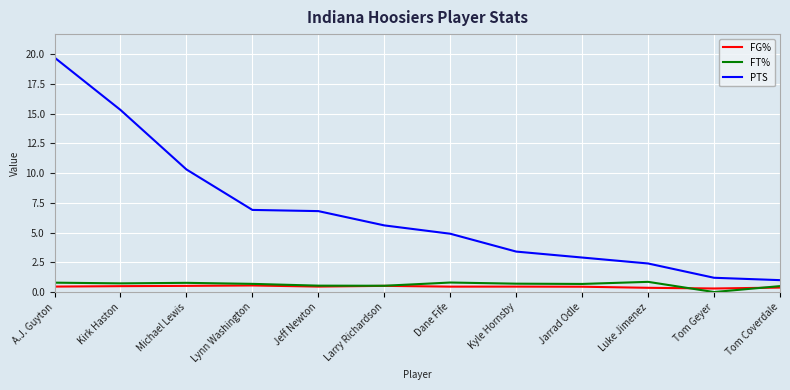

What is the total value across all series at Lynn Washington?

8.1